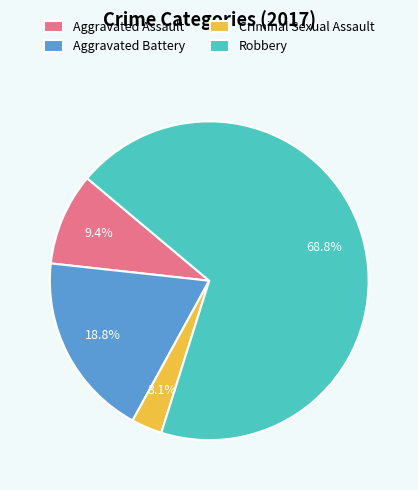

Which has a higher value, Aggravated Battery or Criminal Sexual Assault?

Aggravated Battery